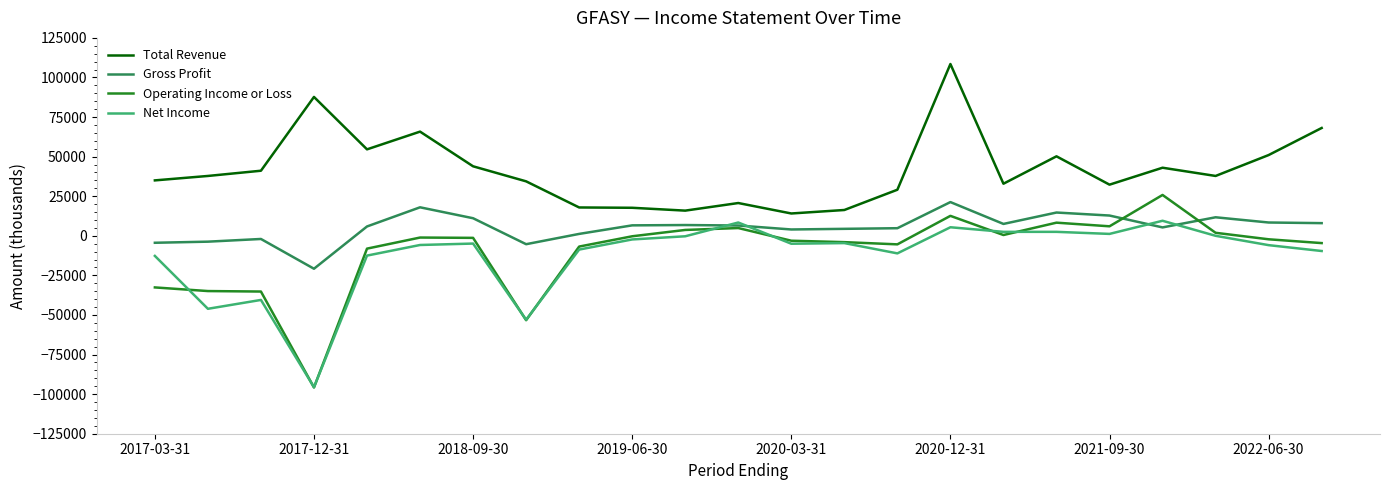

Which series has the largest range (max minus min)?

Operating Income or Loss